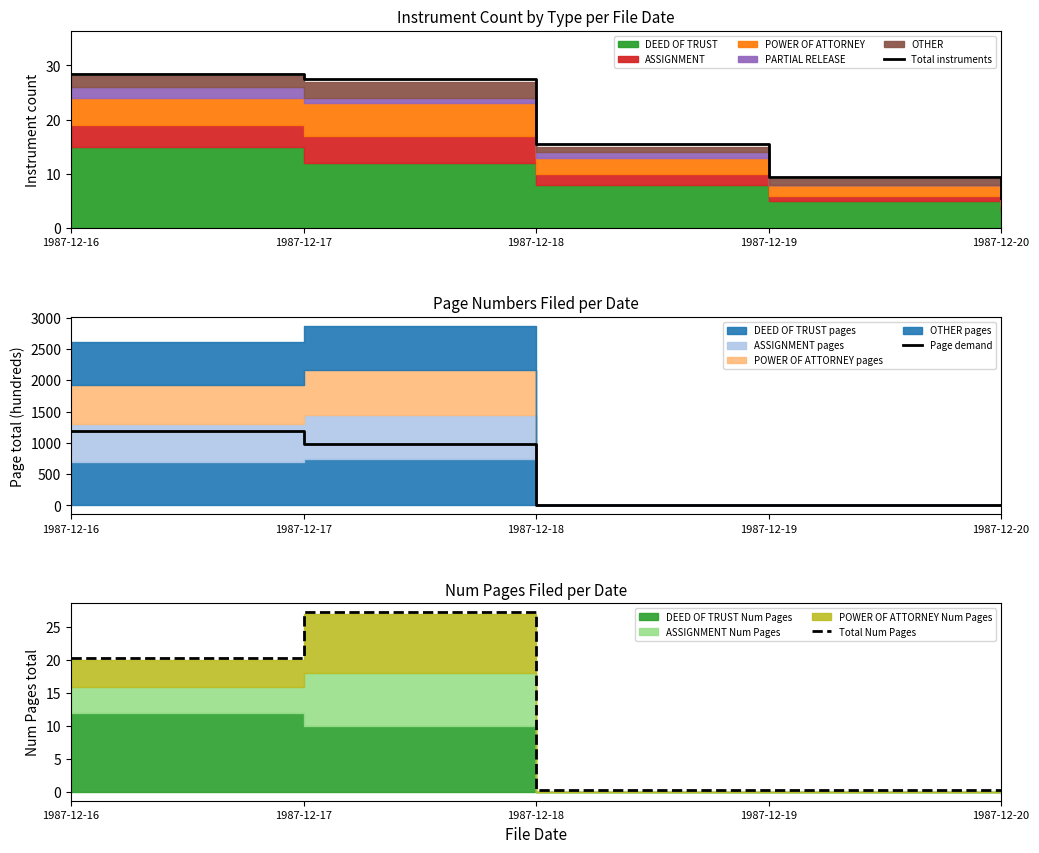

What is the value of the Total instruments point at the 3rd from the left?

15.5